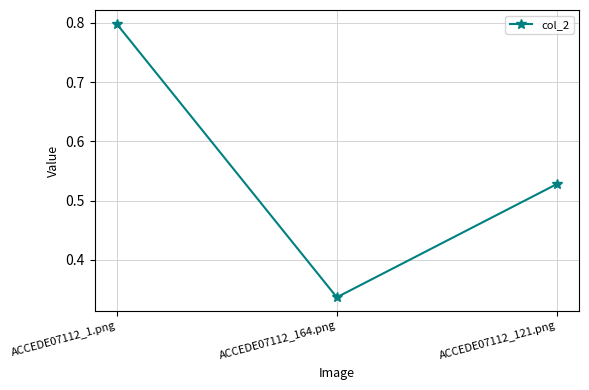

Rank the categories by value from highest to lowest.

ACCEDE07112_1.png, ACCEDE07112_121.png, ACCEDE07112_164.png